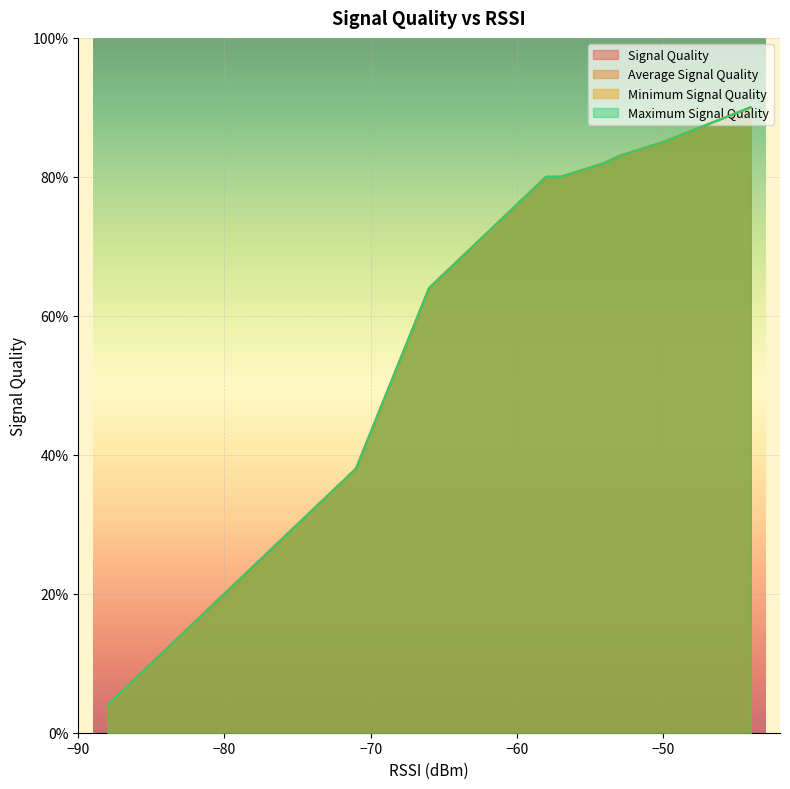

At how many categories does at least one series exceed 77?

8